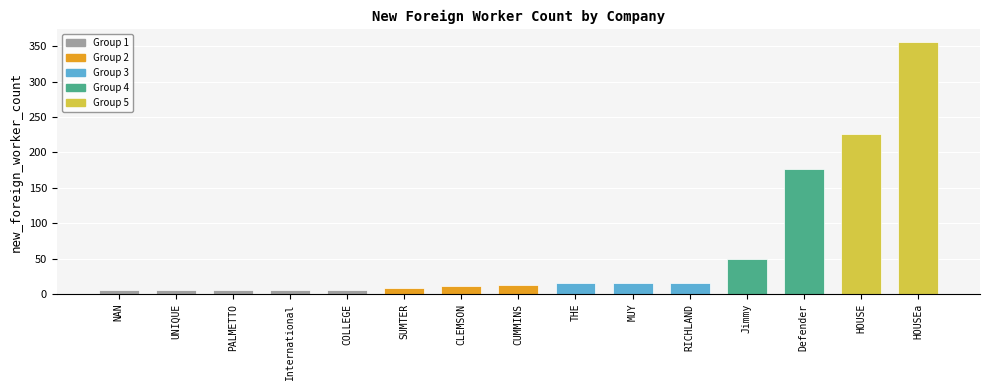

What is the value of the 5th bar from the left?

6